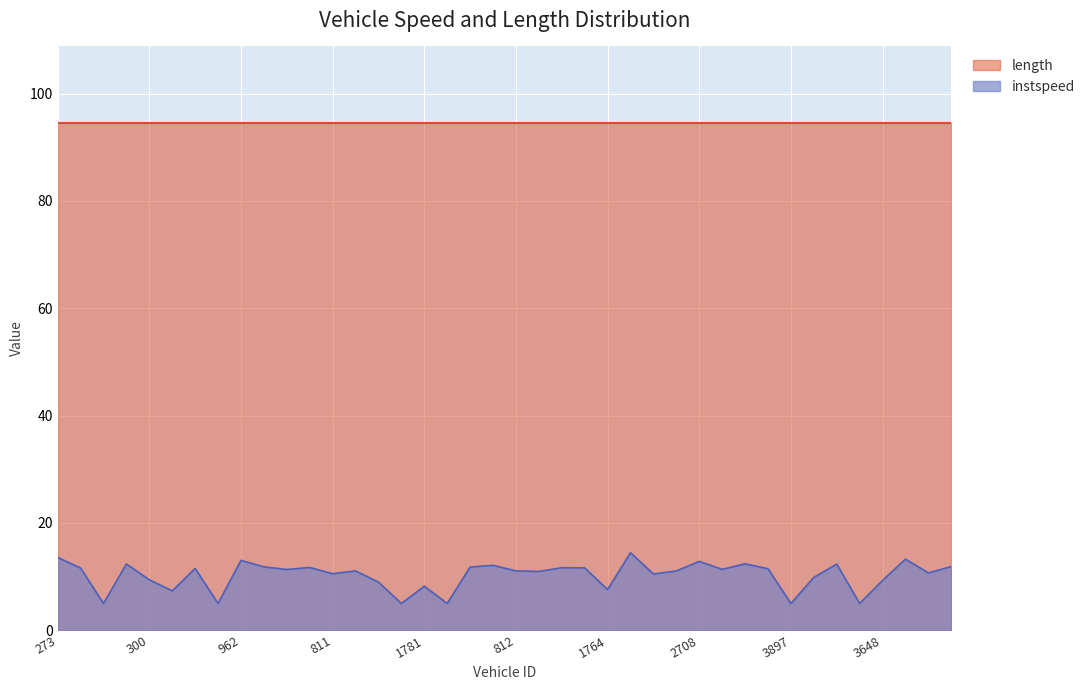

Is it true that the value at 2969 is 6.5?

False